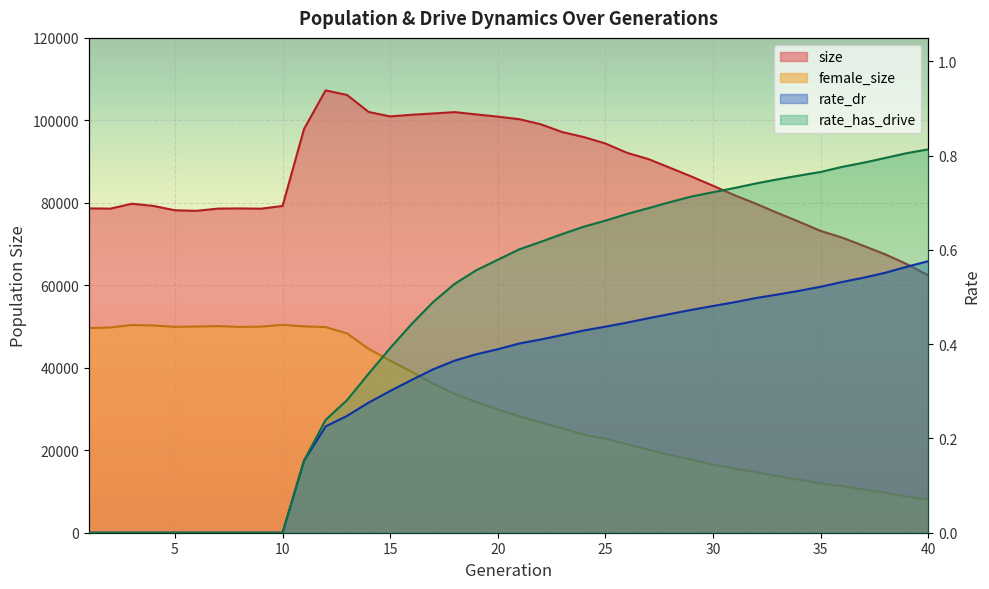

Reading right to left, transcribe all the data shown in this chart.

size: 62414.0	65132.0	67512.0	69550.0	71561.0	73180.0	75402.0	77534.0	79768.0	81838.0	84132.0	86371.0	88498.0	90601.0	92135.0	94385.0	95946.0	97150.0	99045.0	100283.0	100909.0	101436.0	102004.0	101669.0	101354.0	100957.0	102032.0	106155.0	107267.0	97933.0	79243.0	78581.0	78642.0	78597.0	78063.0	78195.0	79250.0	79788.0	78592.0	78654.0
female_size: 8024.0	8770.0	9701.0	10465.0	11298.0	11941.0	12862.0	13692.0	14675.0	15536.0	16542.0	17711.0	18870.0	20105.0	21472.0	22807.0	23777.0	25320.0	26749.0	28234.0	29834.0	31742.0	33683.0	36143.0	39022.0	41732.0	44585.0	48307.0	49870.0	50039.0	50422.0	49981.0	49910.0	50117.0	50000.0	49929.0	50255.0	50381.0	49767.0	49616.0
rate_dr: 0.6	0.6	0.6	0.5	0.5	0.5	0.5	0.5	0.5	0.5	0.5	0.5	0.5	0.5	0.4	0.4	0.4	0.4	0.4	0.4	0.4	0.4	0.4	0.3	0.3	0.3	0.3	0.2	0.2	0.2	0.0	0.0	0.0	0.0	0.0	0.0	0.0	0.0	0.0	0.0
rate_has_drive: 0.8	0.8	0.8	0.8	0.8	0.8	0.8	0.7	0.7	0.7	0.7	0.7	0.7	0.7	0.7	0.7	0.6	0.6	0.6	0.6	0.6	0.6	0.5	0.5	0.4	0.4	0.3	0.3	0.2	0.2	0.0	0.0	0.0	0.0	0.0	0.0	0.0	0.0	0.0	0.0